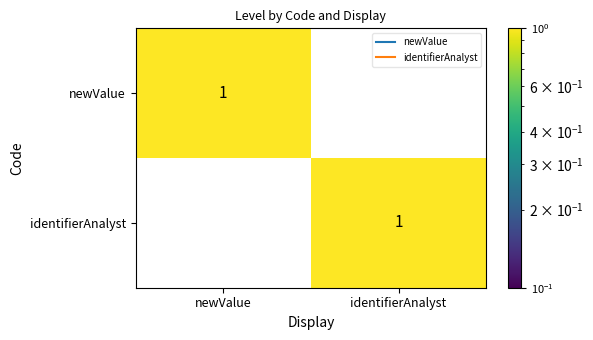

List the labels in order of identifierAnalyst value, largest first.

identifierAnalyst, newValue